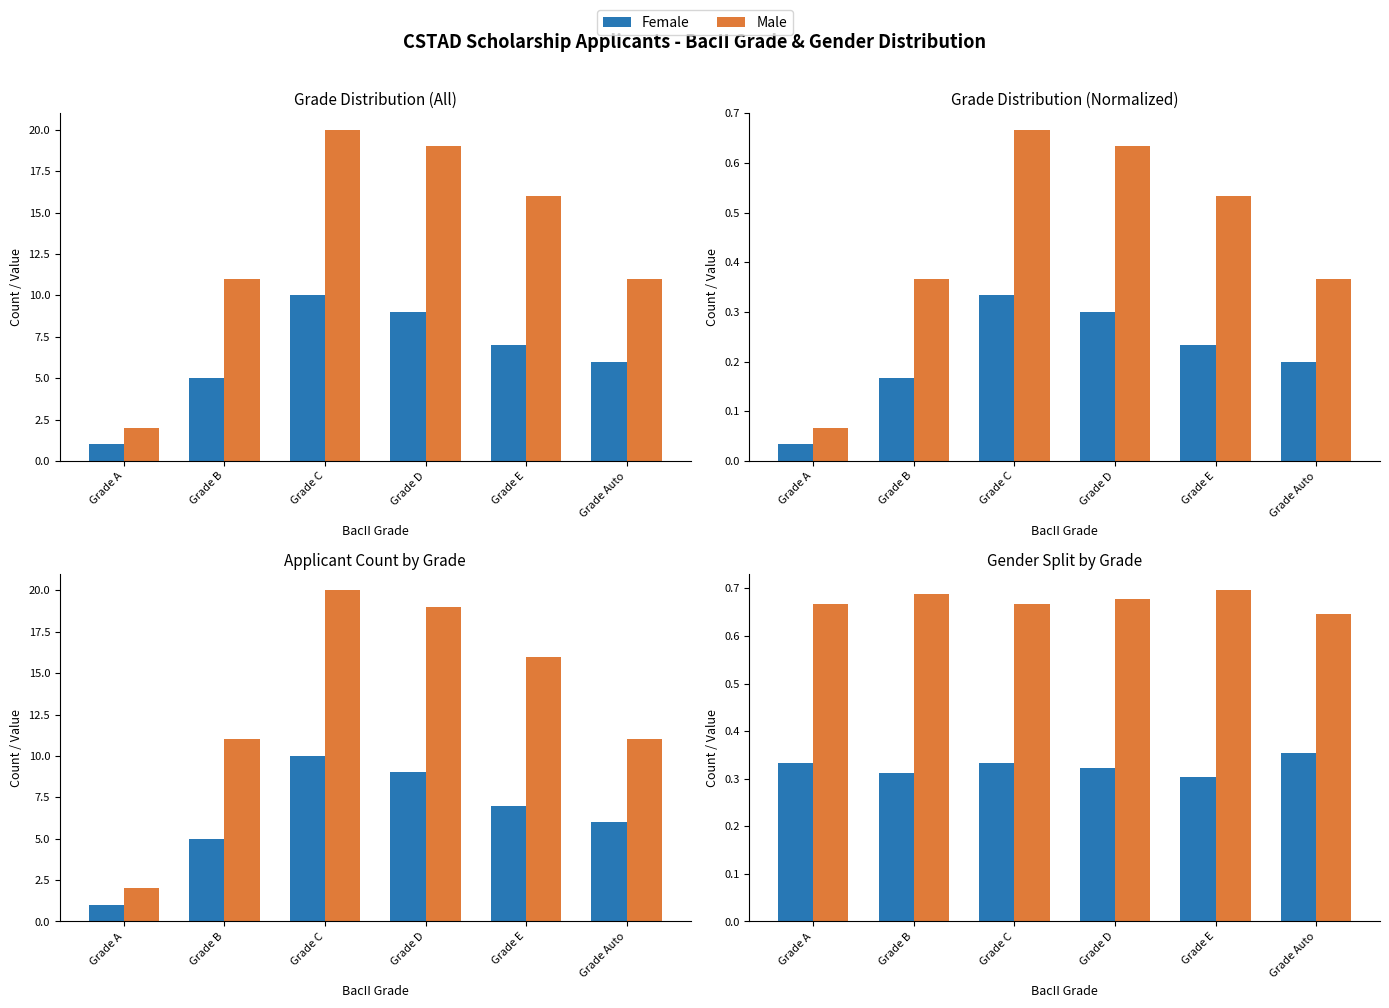

The Female series shows 0.3 at Grade E. True or false?

True